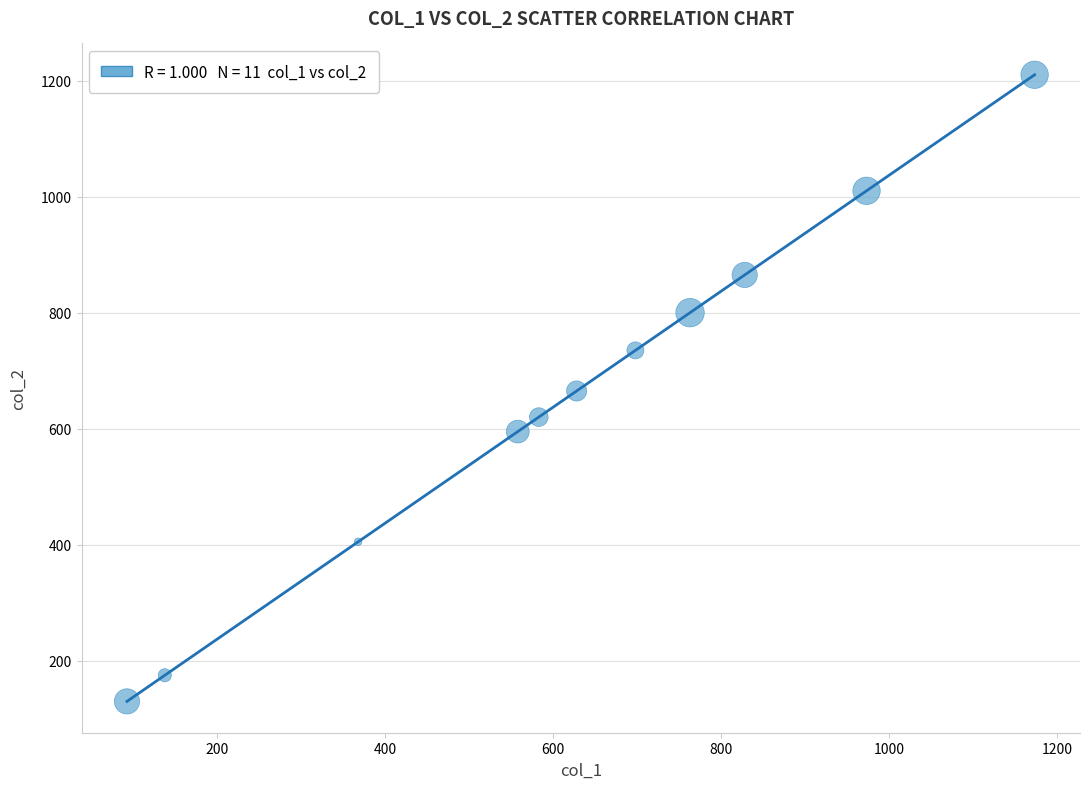

What is the average X value?

618